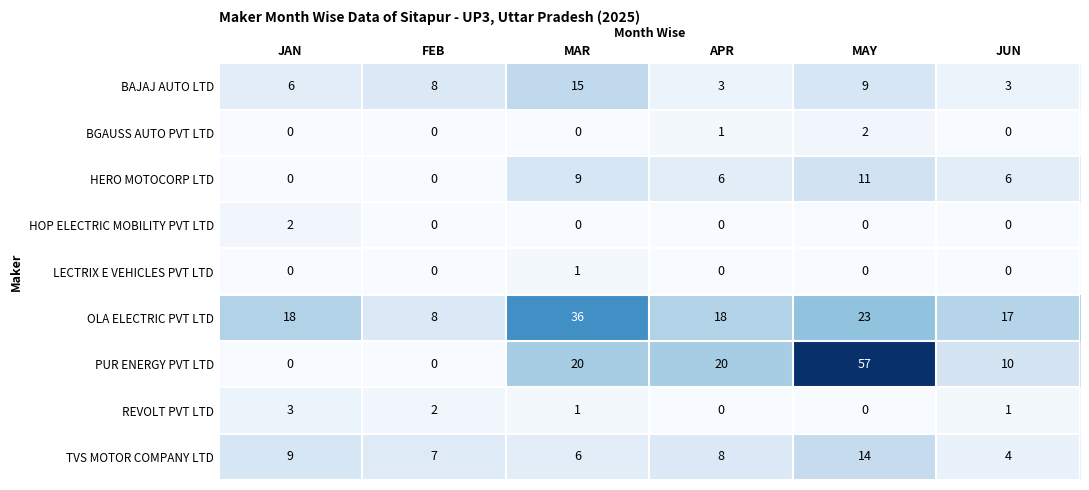

What is the approximate value of BAJAJ AUTO LTD at MAR, to the nearest 5?

15